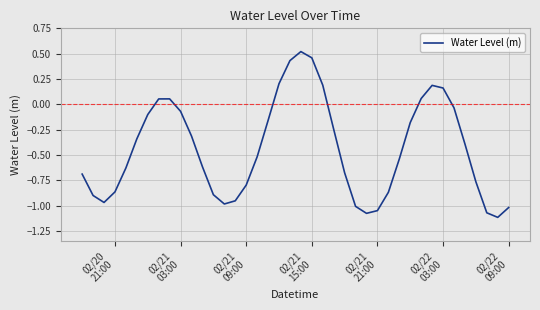

True or false: there are more than 0 points higher than both neighbors.

True